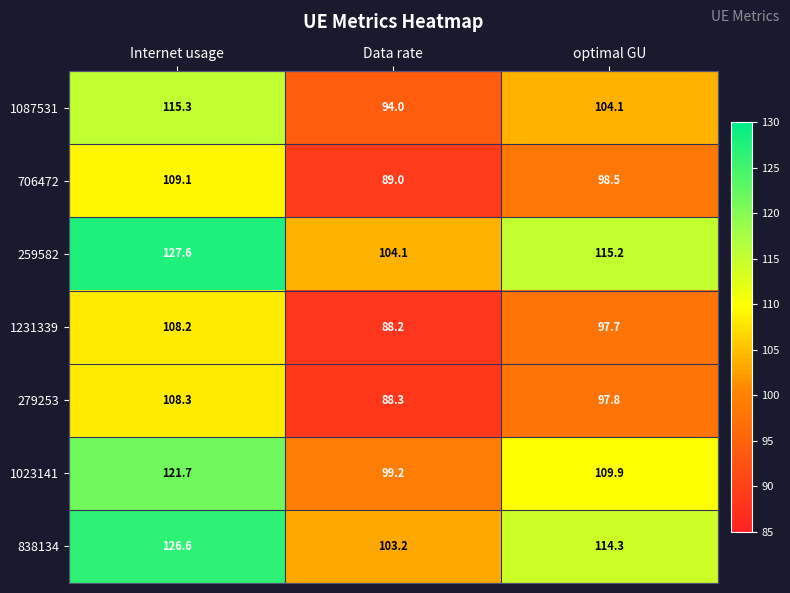

Between Internet usage and optimal GU, which series saw the biggest shift?

259582